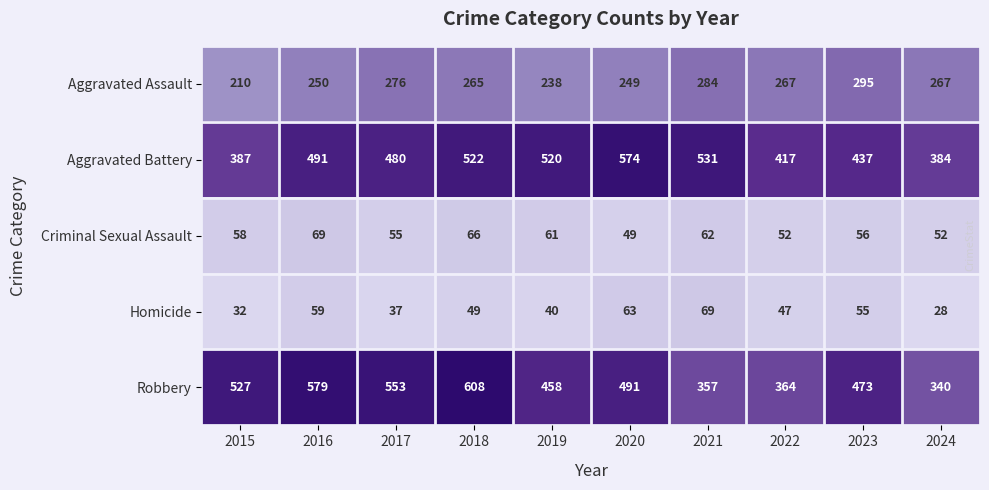

At 2016, list the series in order from smallest to largest.

Homicide, Criminal Sexual Assault, Aggravated Assault, Aggravated Battery, Robbery